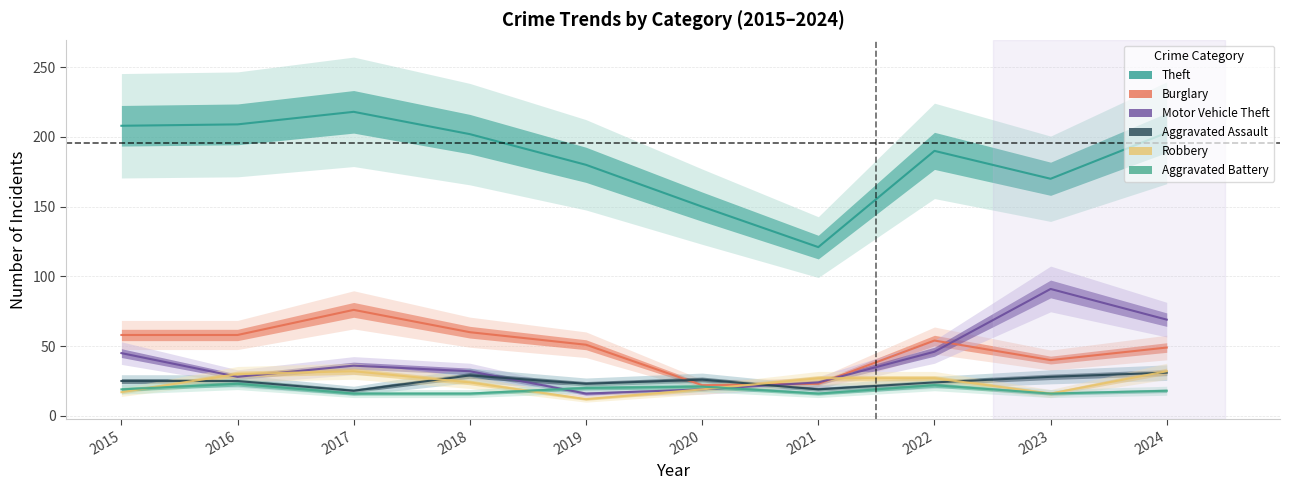

What is the highest value of the Robbery series?

32